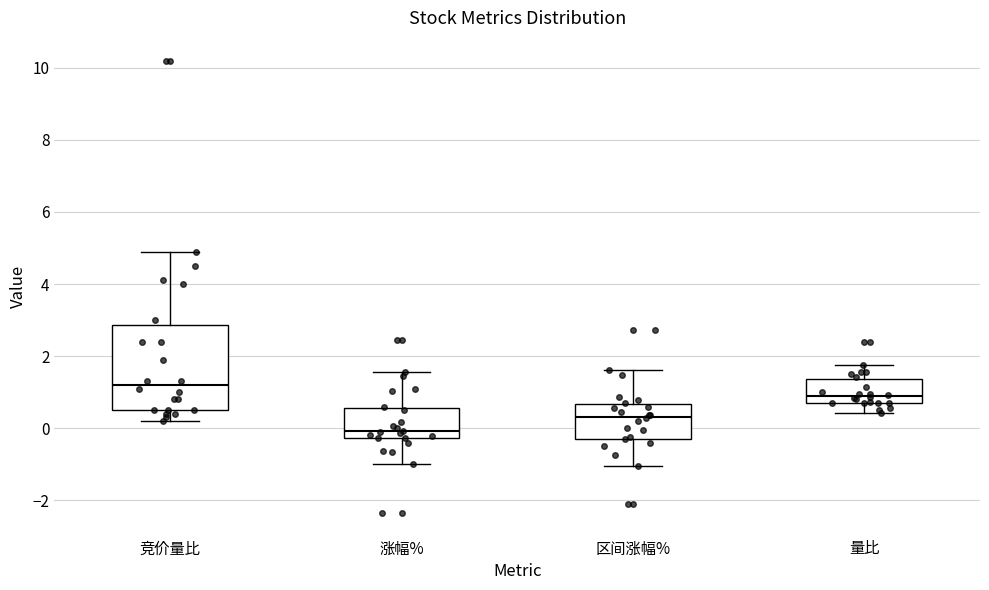

Reading left to right, read every box against the y-axis: the position of its median line, the range the box covers, and the ends of its whiskers. The values are not printed on the chart, so give them approximately, as read against the axis.

竞价量比: median 1.2, box 0.6 to 2.8, whiskers 0.2 to 5.0
涨幅%: median 0.0, box -0.2 to 0.6, whiskers -1.0 to 1.6
区间涨幅%: median 0.4, box -0.2 to 0.6, whiskers -1.0 to 1.6
量比: median 0.8 (just above the box's lower edge), box 0.8 to 1.4, whiskers 0.4 to 1.8